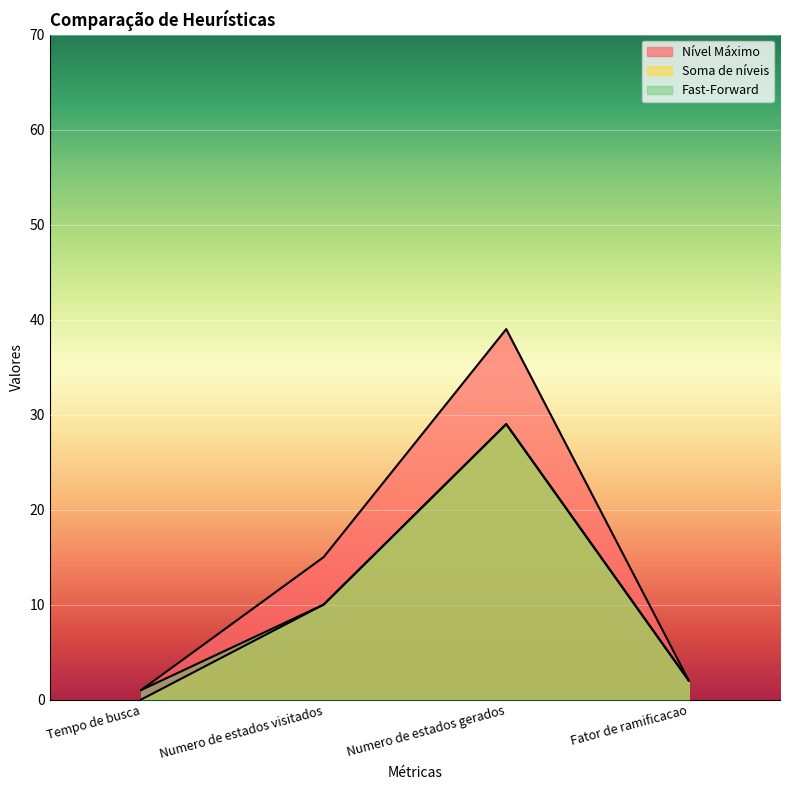

At which label does Soma de níveis first exceed 10?

Numero de estados gerados